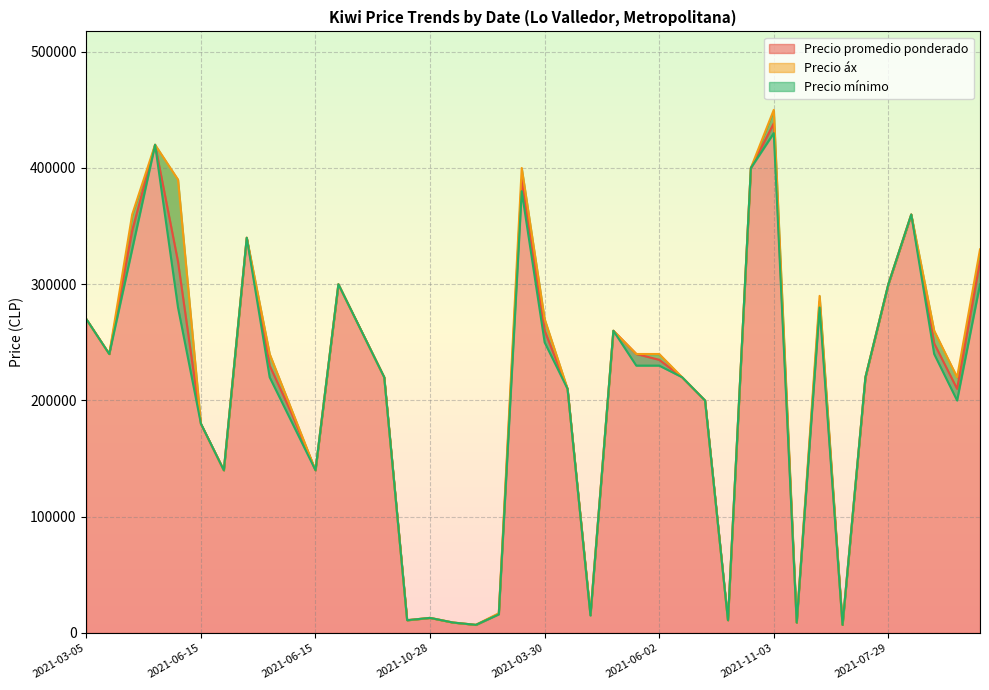

Rank the series by their average value, from highest to lowest.

Precio áx, Precio promedio ponderado, Precio mínimo